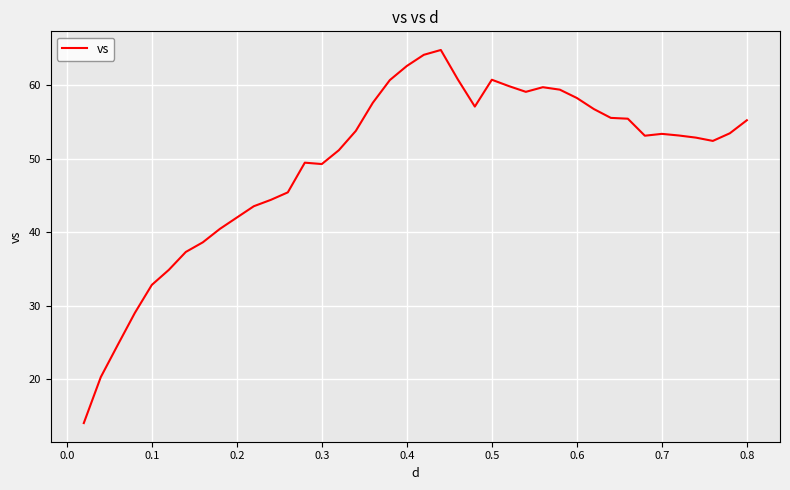

What is the maximum value shown in the chart?

64.8